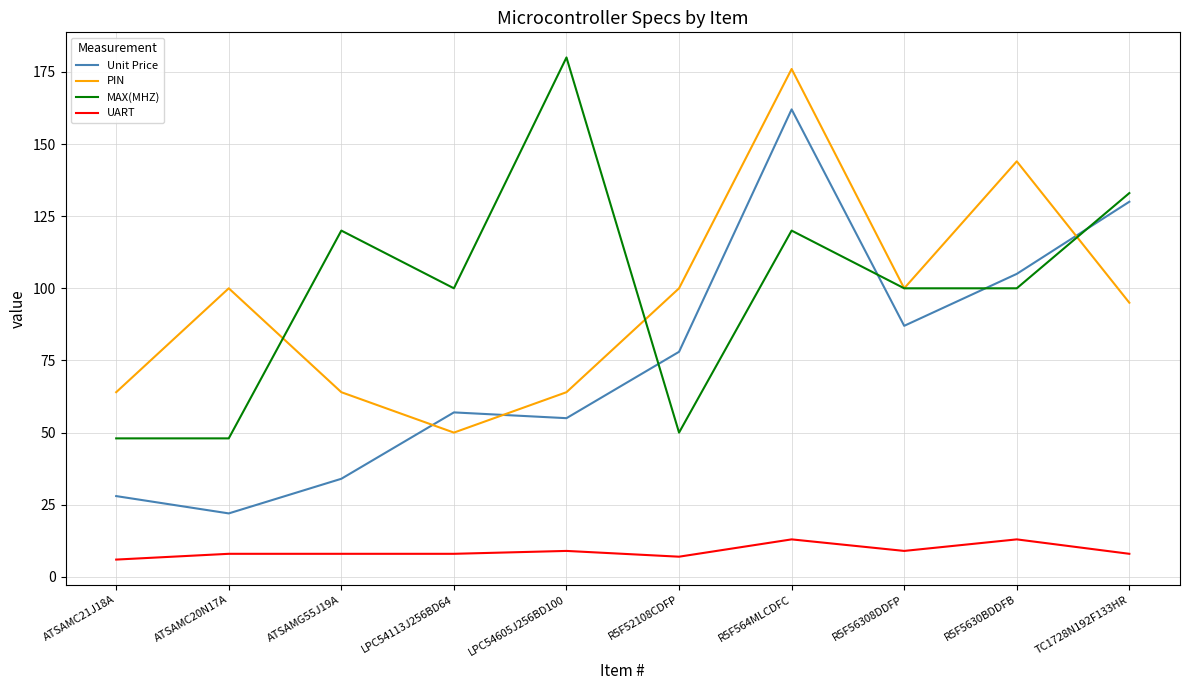

What are all the series names shown in the legend?

Unit Price, PIN, MAX(MHZ), UART